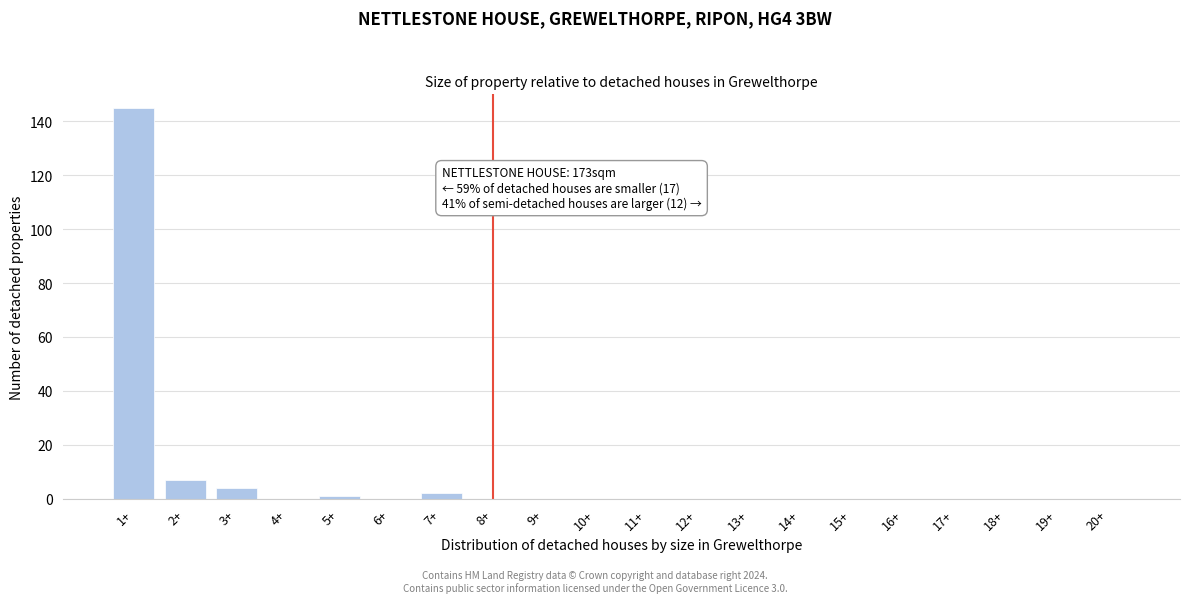

Reading left to right, extract all data points from this chart.

1+=145	2+=7	3+=4	4+=0	5+=1	6+=0	7+=2	8+=0	9+=0	10+=0	11+=0	12+=0	13+=0	14+=0	15+=0	16+=0	17+=0	18+=0	19+=0	20+=0